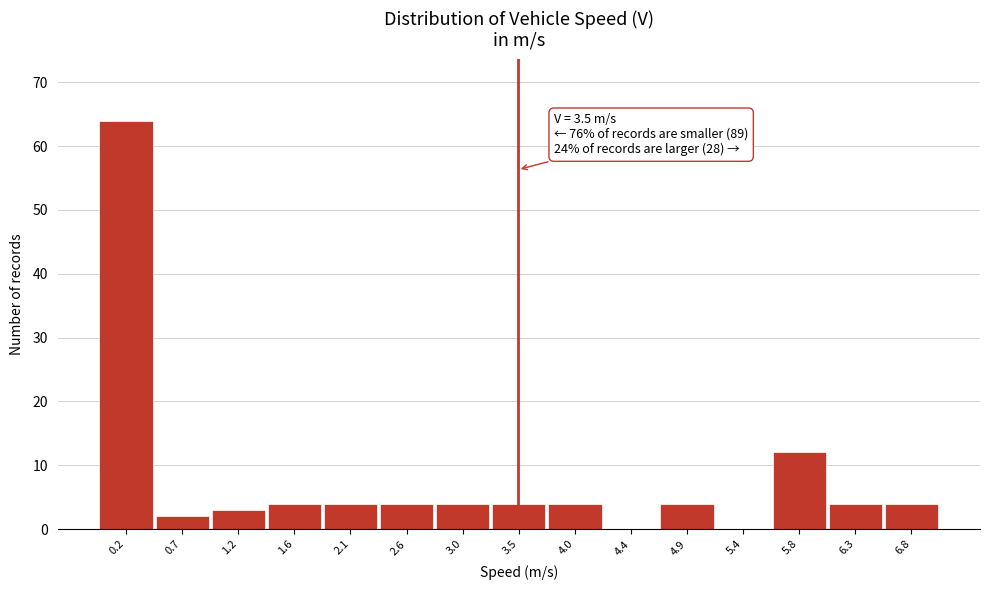

Over which range of the x-axis is the bar tallest?

0.00 to 0.45